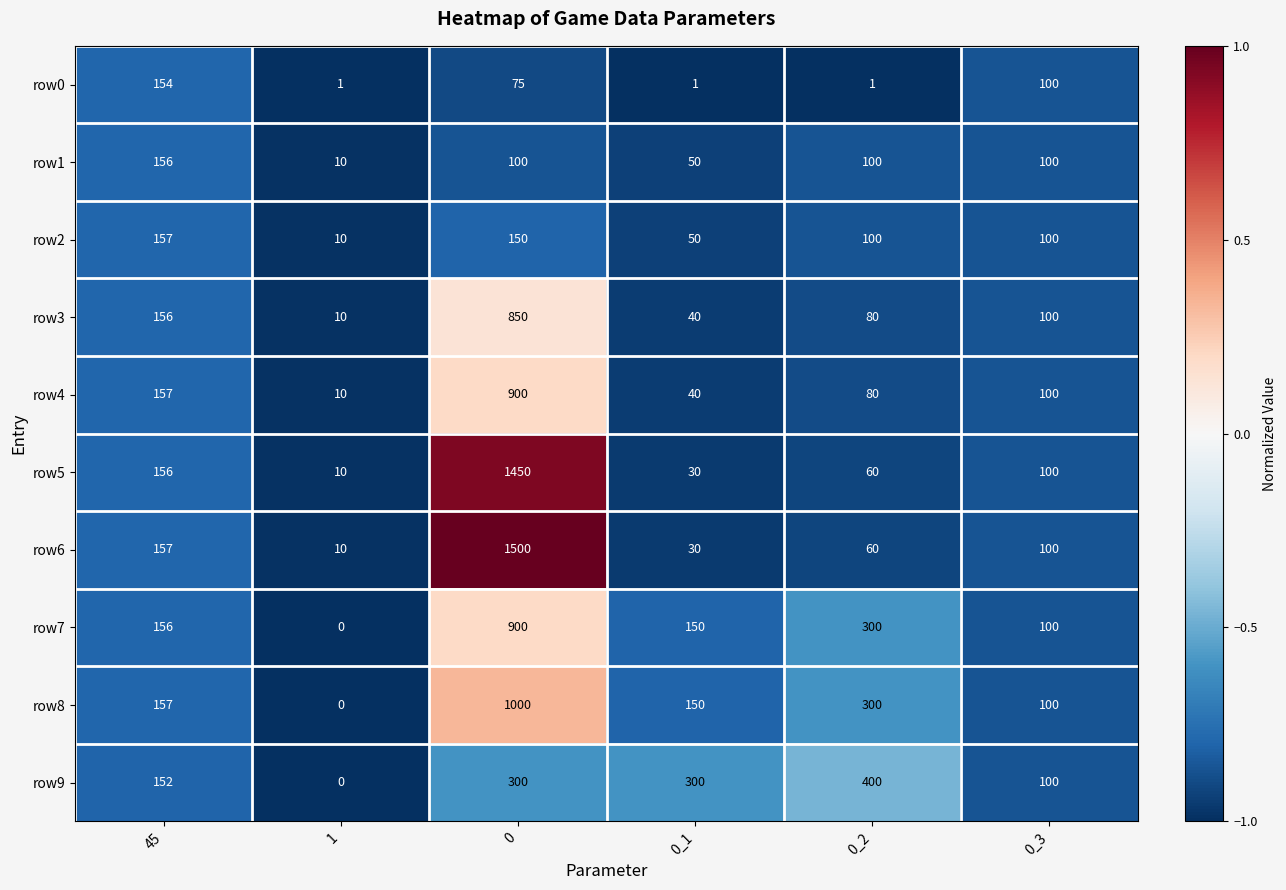

How many distinct data groups are displayed?

10